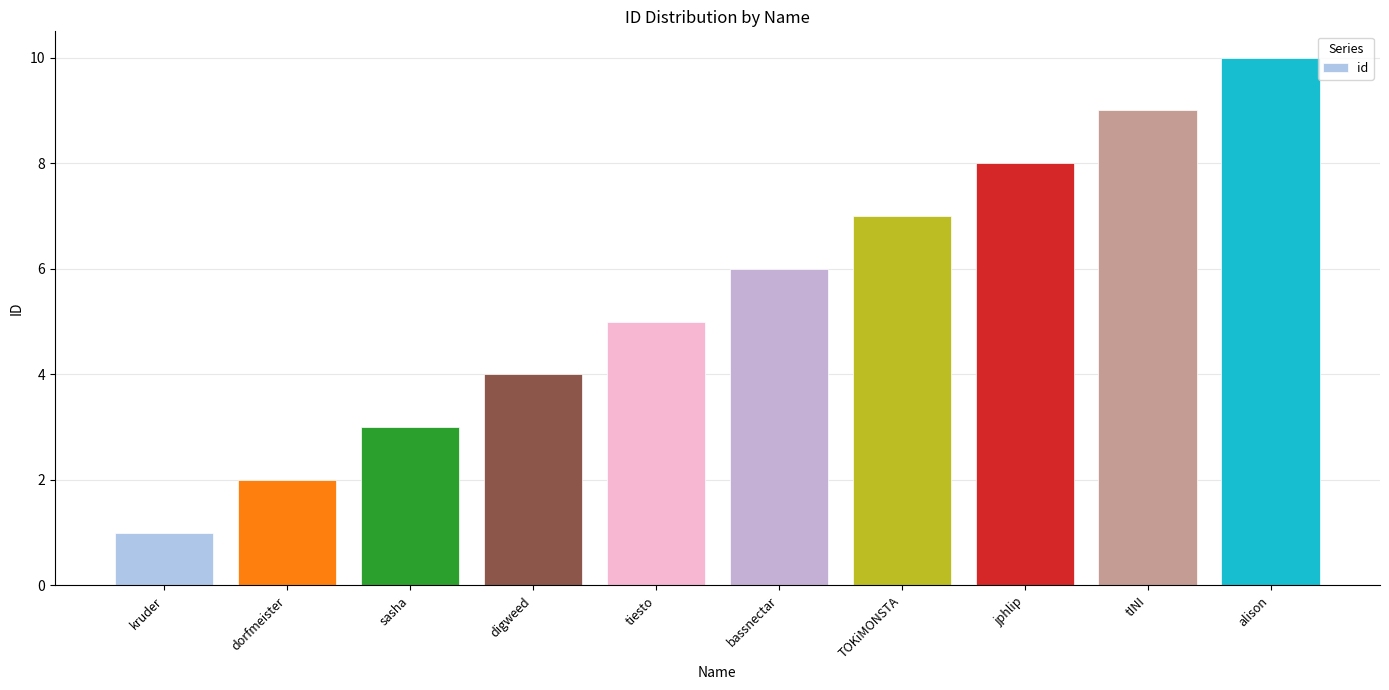

What is the label of the 9th bar from the right?

dorfmeister